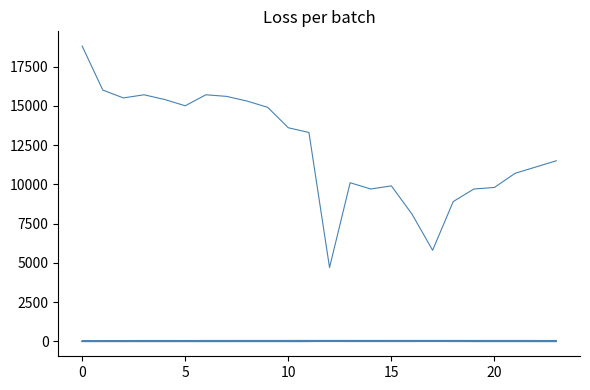

How many lines are shown in the chart?

6